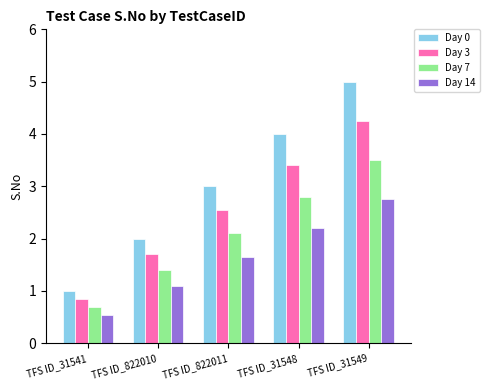

Does the chart contain any negative values?

No